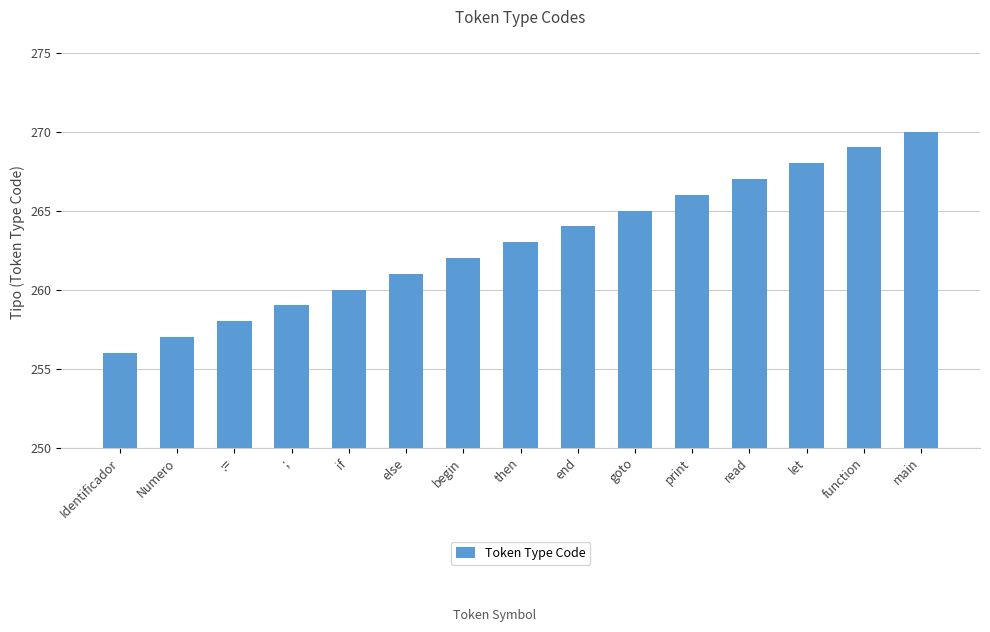

Which has a higher value, if or ;?

if